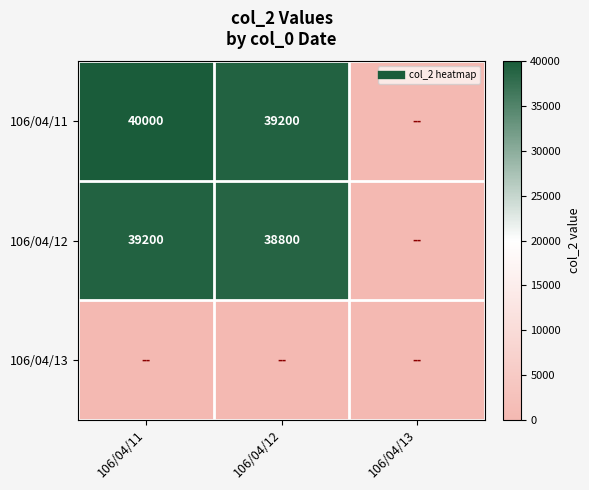

At which category does the chart reach its peak across all series?

106/04/11